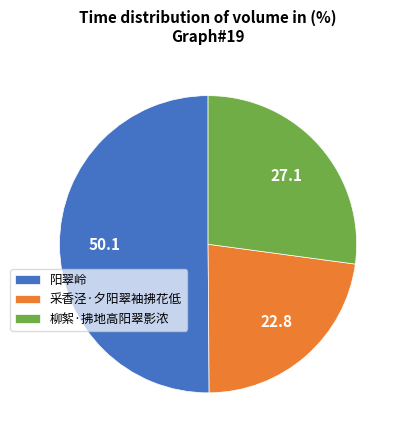

Does 采香泾·夕阳翠袖拂花低 account for over 50% of the chart?

No